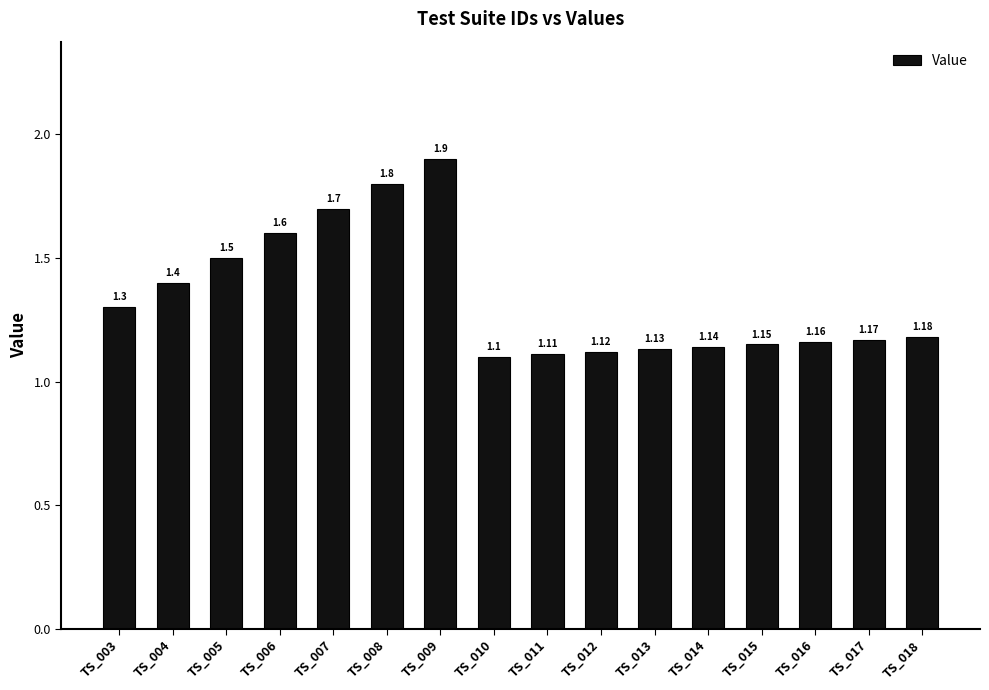

Are the bars horizontal?

No